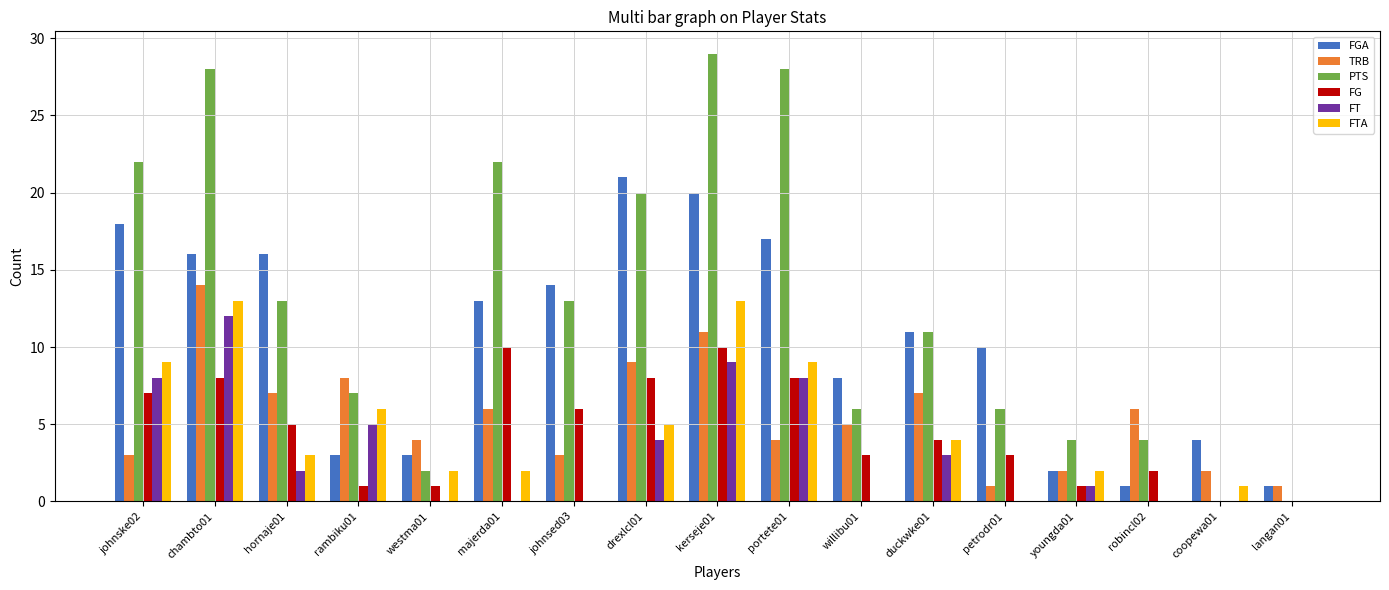

Reading left to right, list all the values displayed in this chart.

FGA: johnske02=18	chambto01=16	hornaje01=16	rambiku01=3	westma01=3	majerda01=13	johnsed03=14	drexlcl01=21	kerseje01=20	portete01=17	willibu01=8	duckwke01=11	petrodr01=10	youngda01=2	robincl02=1	coopewa01=4	langan01=1
TRB: johnske02=3	chambto01=14	hornaje01=7	rambiku01=8	westma01=4	majerda01=6	johnsed03=3	drexlcl01=9	kerseje01=11	portete01=4	willibu01=5	duckwke01=7	petrodr01=1	youngda01=2	robincl02=6	coopewa01=2	langan01=1
PTS: johnske02=22	chambto01=28	hornaje01=13	rambiku01=7	westma01=2	majerda01=22	johnsed03=13	drexlcl01=20	kerseje01=29	portete01=28	willibu01=6	duckwke01=11	petrodr01=6	youngda01=4	robincl02=4	coopewa01=0	langan01=0
FG: johnske02=7	chambto01=8	hornaje01=5	rambiku01=1	westma01=1	majerda01=10	johnsed03=6	drexlcl01=8	kerseje01=10	portete01=8	willibu01=3	duckwke01=4	petrodr01=3	youngda01=1	robincl02=2	coopewa01=0	langan01=0
FT: johnske02=8	chambto01=12	hornaje01=2	rambiku01=5	westma01=0	majerda01=0	johnsed03=0	drexlcl01=4	kerseje01=9	portete01=8	willibu01=0	duckwke01=3	petrodr01=0	youngda01=1	robincl02=0	coopewa01=0	langan01=0
FTA: johnske02=9	chambto01=13	hornaje01=3	rambiku01=6	westma01=2	majerda01=2	johnsed03=0	drexlcl01=5	kerseje01=13	portete01=9	willibu01=0	duckwke01=4	petrodr01=0	youngda01=2	robincl02=0	coopewa01=1	langan01=0